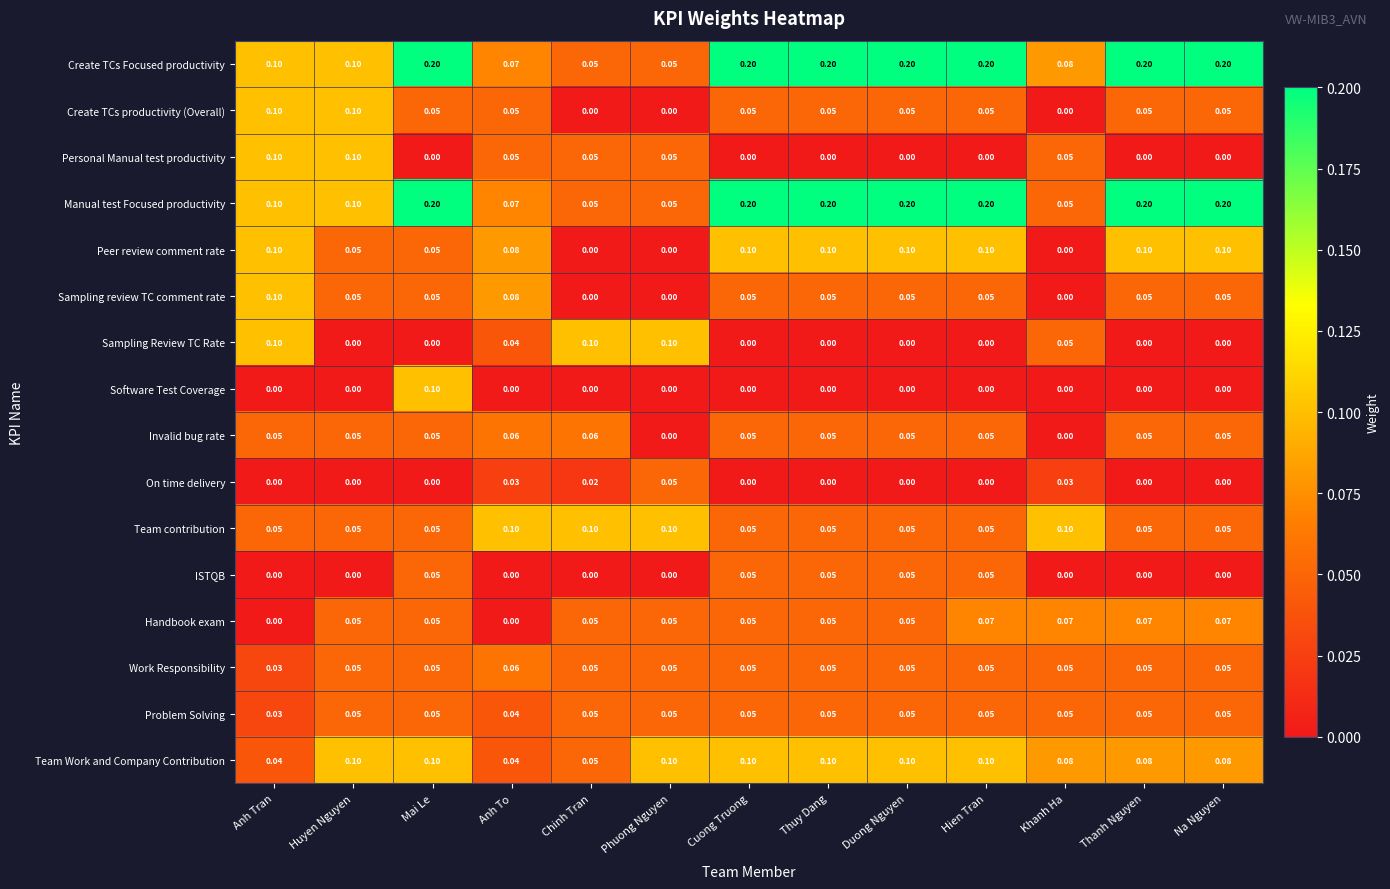

Which category has the highest value in the Software Test Coverage series?

Mai Le